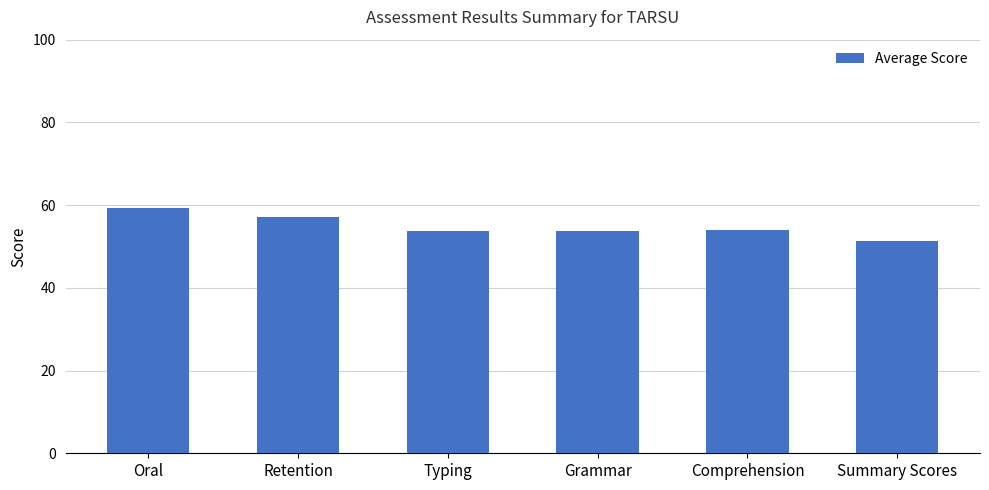

How many categories are shown in the chart?

6